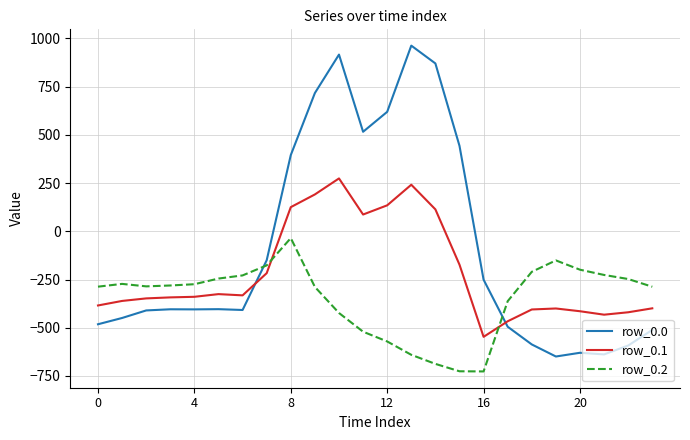

Which series has the widest spread of values?

row_0.0